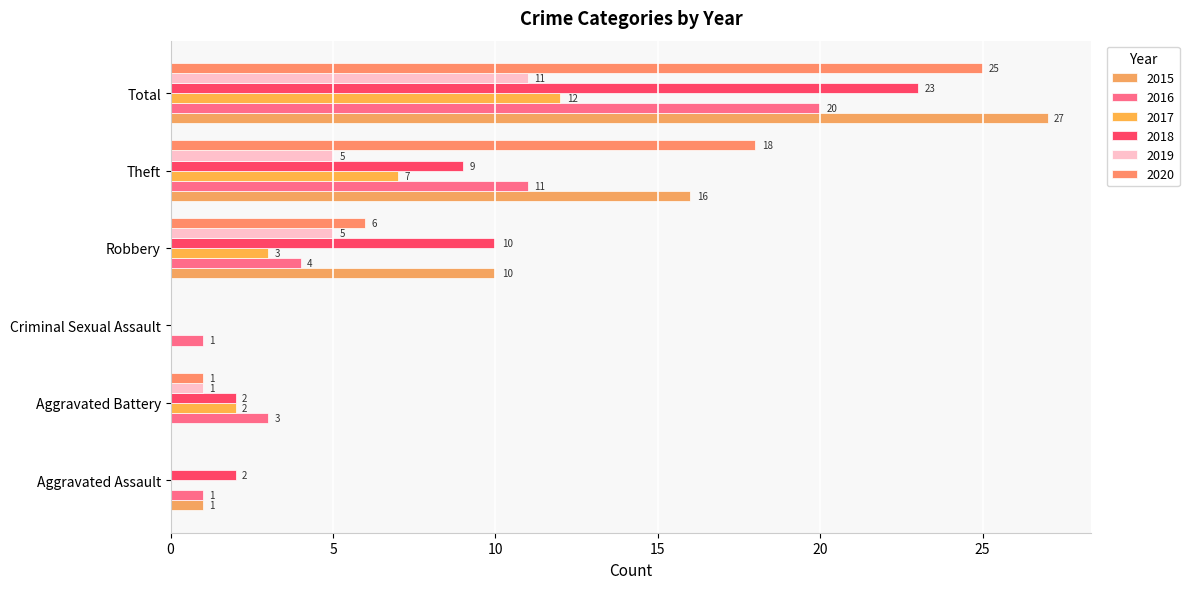

The 2018 series shows 14 at Robbery. True or false?

False